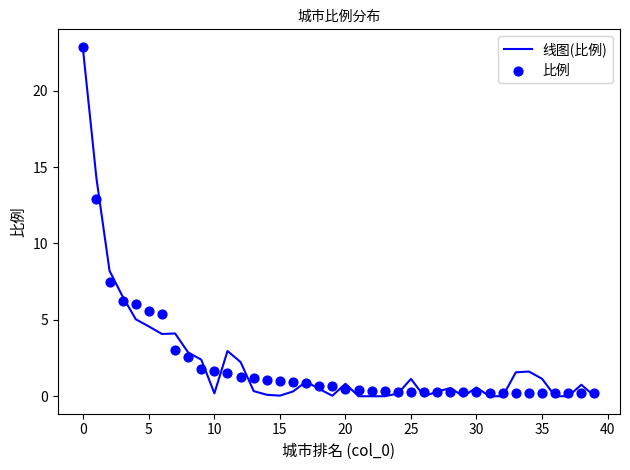

Which series contains the lowest Y value?

线图(比例)